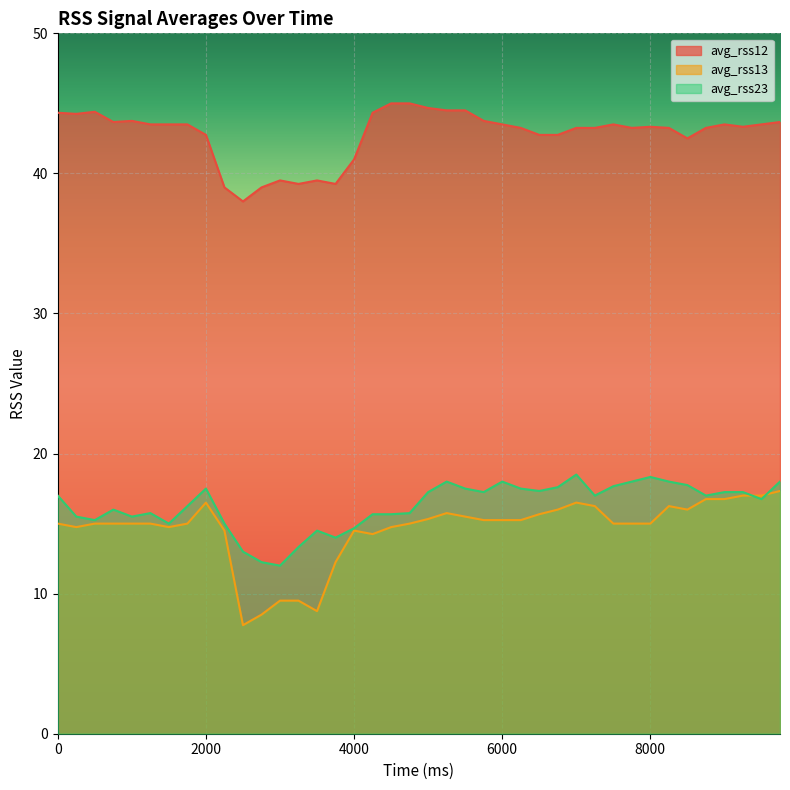

Between 3250 and 6750, which series saw the biggest shift?

avg_rss13